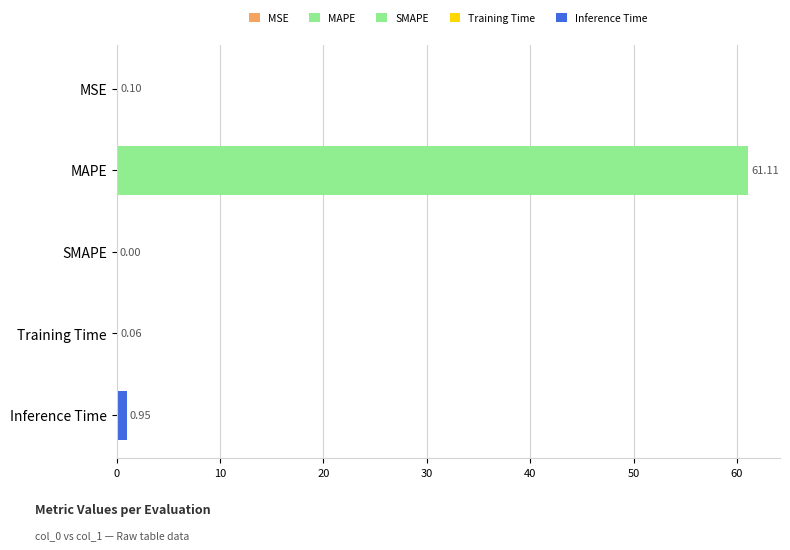

At which category does the chart reach its peak across all series?

MAPE